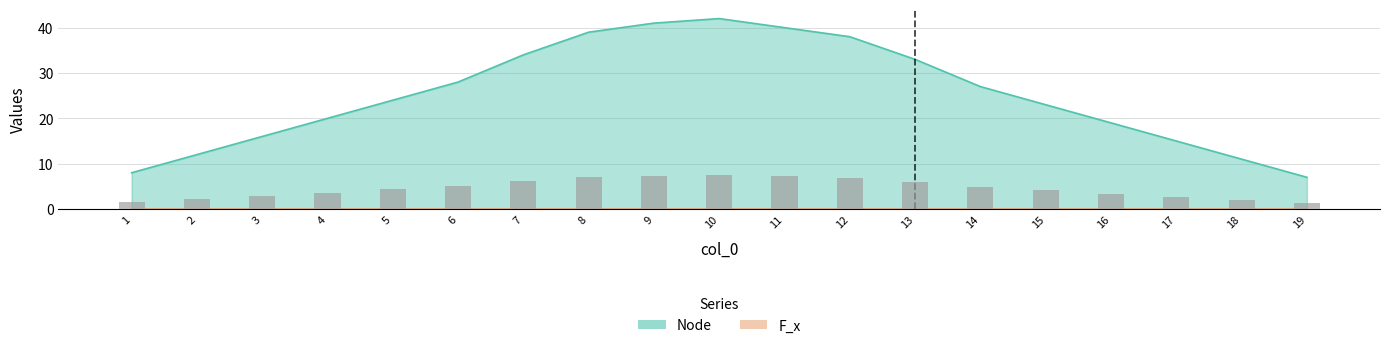

Which has a higher value, 2 or 12?

12